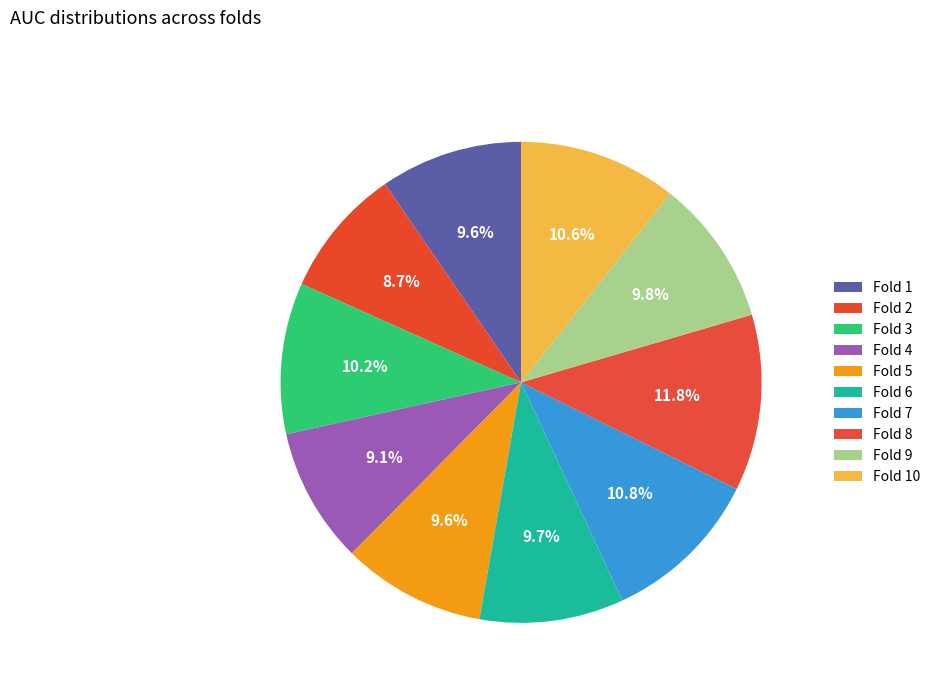

Rank the categories by value from lowest to highest.

Fold 2, Fold 4, Fold 1, Fold 5, Fold 6, Fold 9, Fold 3, Fold 10, Fold 7, Fold 8